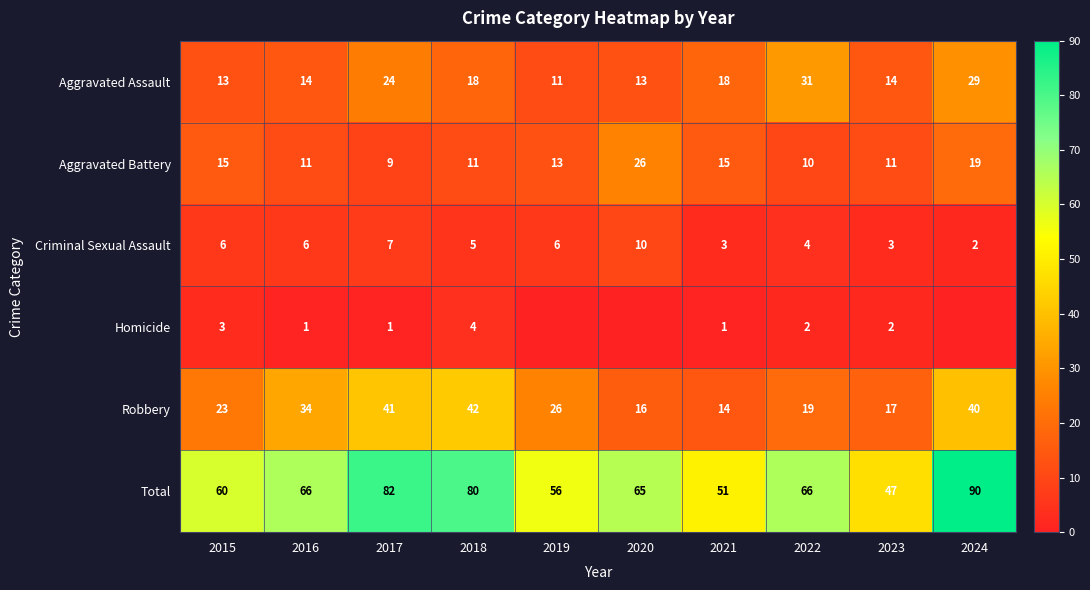

Where is Robbery nearest to the value 28?

2019